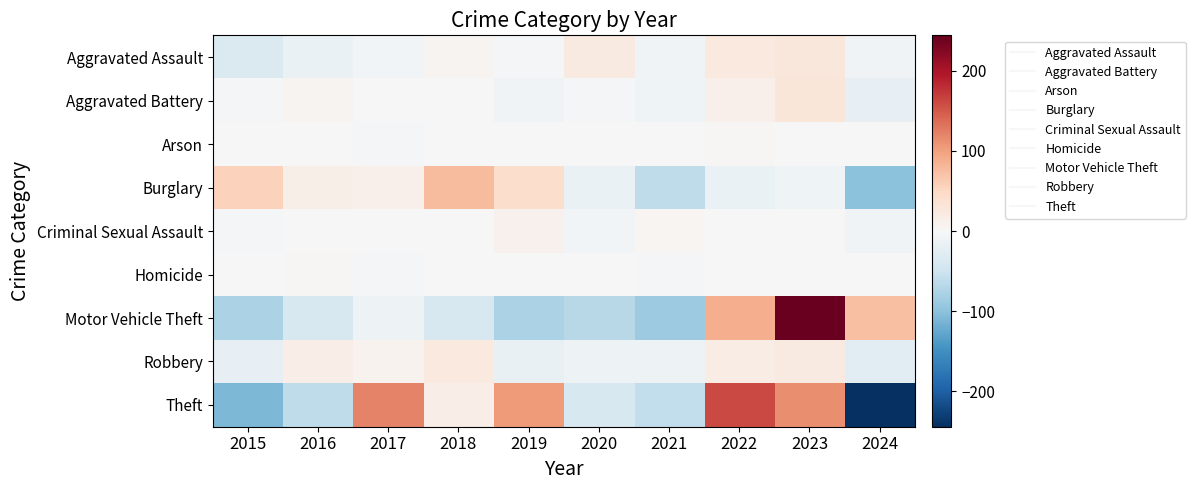

What is the spread (max minus min) of values at 2023?

252.3